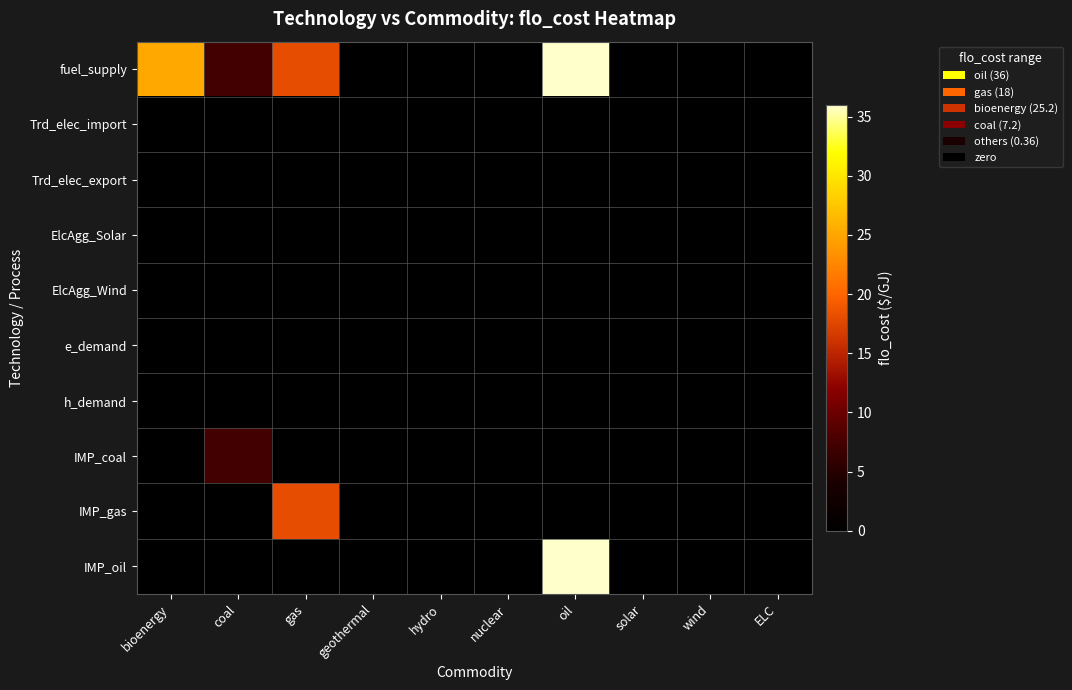

Reading right to left, list all the values displayed in this chart.

fuel_supply: ELC=0.0	wind=0.4	solar=0.4	oil=36.0	nuclear=0.4	hydro=0.4	geothermal=0.4	gas=18.0	coal=7.2	bioenergy=25.2
Trd_elec_import: ELC=0.0	wind=0.0	solar=0.0	oil=0.0	nuclear=0.0	hydro=0.0	geothermal=0.0	gas=0.0	coal=0.0	bioenergy=0.0
Trd_elec_export: ELC=0.0	wind=0.0	solar=0.0	oil=0.0	nuclear=0.0	hydro=0.0	geothermal=0.0	gas=0.0	coal=0.0	bioenergy=0.0
ElcAgg_Solar: ELC=0.0	wind=0.0	solar=0.0	oil=0.0	nuclear=0.0	hydro=0.0	geothermal=0.0	gas=0.0	coal=0.0	bioenergy=0.0
ElcAgg_Wind: ELC=0.0	wind=0.0	solar=0.0	oil=0.0	nuclear=0.0	hydro=0.0	geothermal=0.0	gas=0.0	coal=0.0	bioenergy=0.0
e_demand: ELC=0.0	wind=0.0	solar=0.0	oil=0.0	nuclear=0.0	hydro=0.0	geothermal=0.0	gas=0.0	coal=0.0	bioenergy=0.0
h_demand: ELC=0.0	wind=0.0	solar=0.0	oil=0.0	nuclear=0.0	hydro=0.0	geothermal=0.0	gas=0.0	coal=0.0	bioenergy=0.0
IMP_coal: ELC=0.0	wind=0.0	solar=0.0	oil=0.0	nuclear=0.0	hydro=0.0	geothermal=0.0	gas=0.0	coal=7.2	bioenergy=0.0
IMP_gas: ELC=0.0	wind=0.0	solar=0.0	oil=0.0	nuclear=0.0	hydro=0.0	geothermal=0.0	gas=18.0	coal=0.0	bioenergy=0.0
IMP_oil: ELC=0.0	wind=0.0	solar=0.0	oil=36.0	nuclear=0.0	hydro=0.0	geothermal=0.0	gas=0.0	coal=0.0	bioenergy=0.0